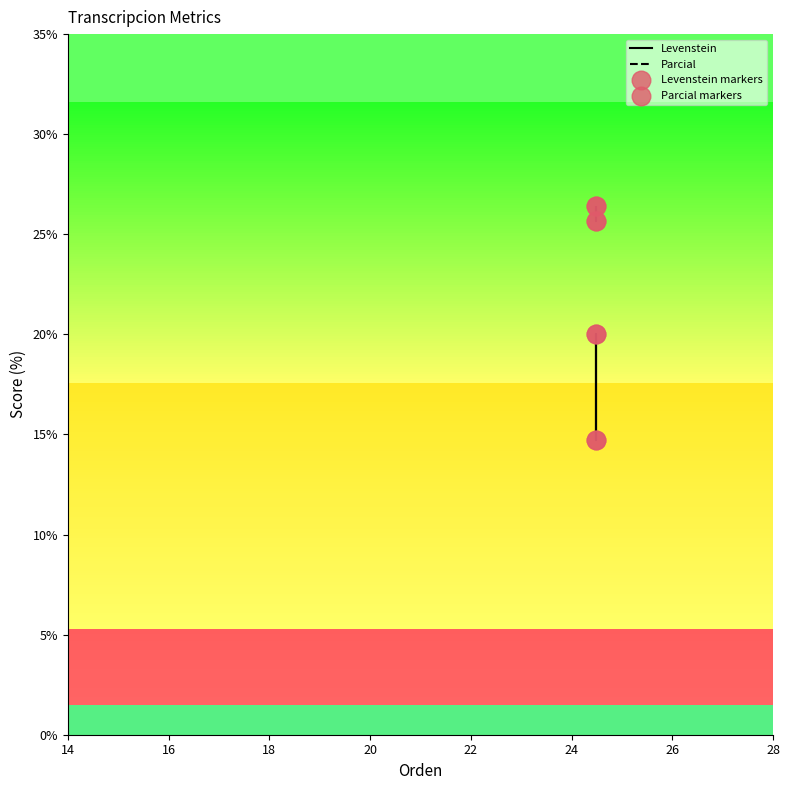

Which series reaches the minimum Y coordinate?

Levenstein